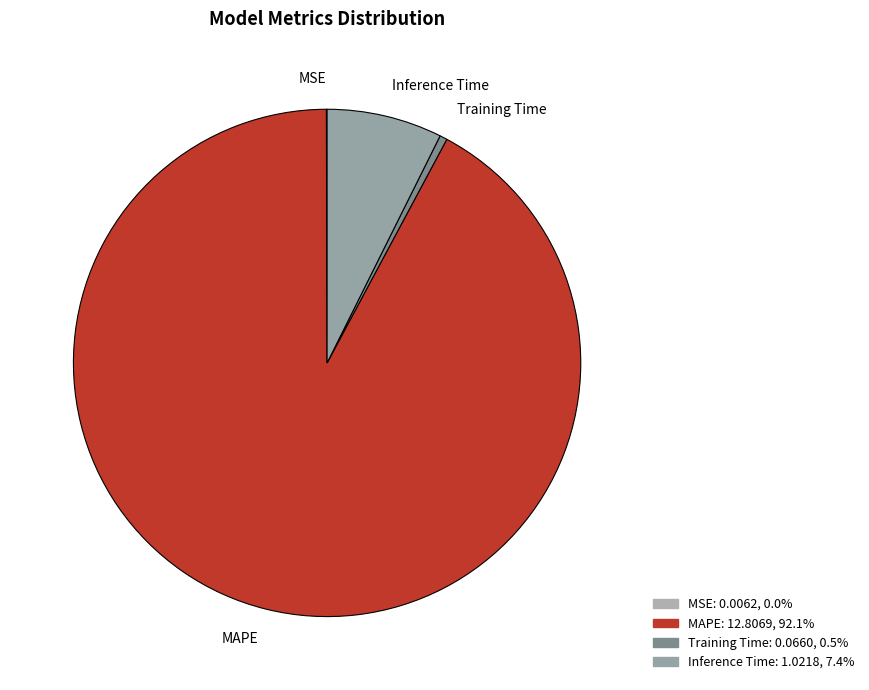

The MAPE slice represents 99% of the pie. True or false?

False